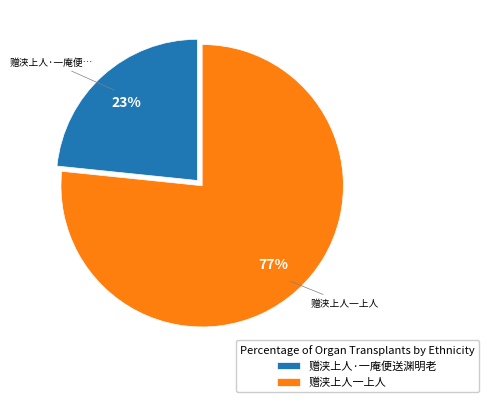

Does 赠浃上人一上人 represent more than half of the total?

Yes